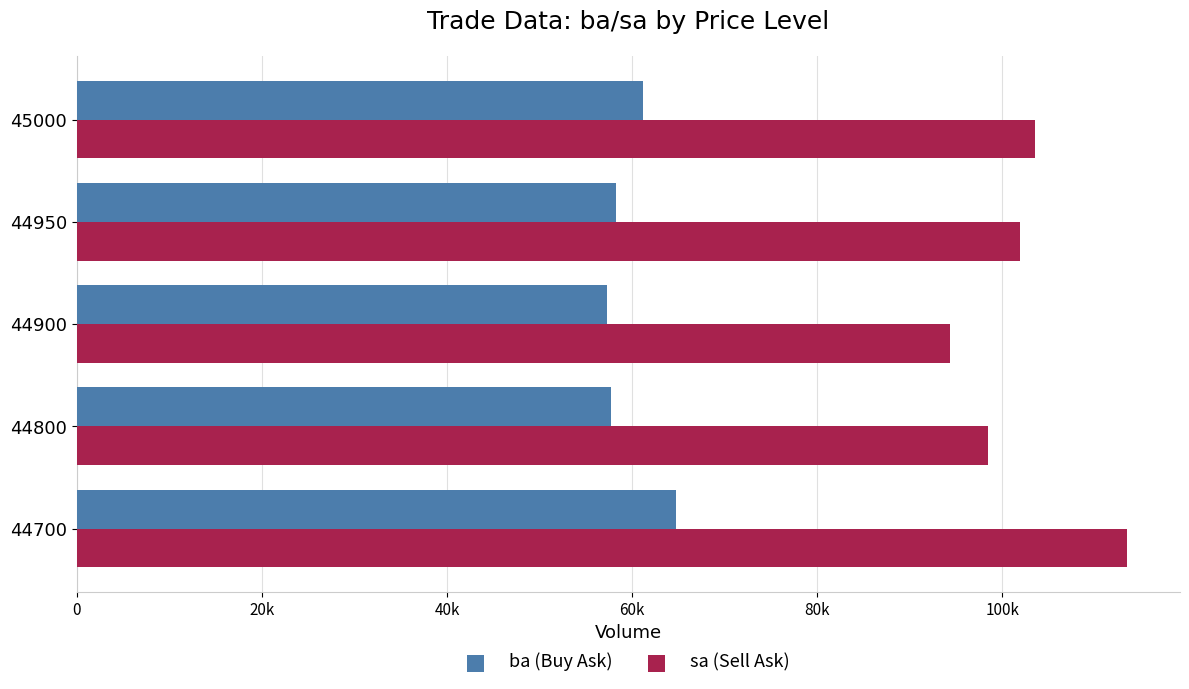

Reading left to right, what are all the values shown in this chart?

ba (Buy Ask): 64784	57750	57300	58300	61126
sa (Sell Ask): 113538	98416	94400	101900	103557